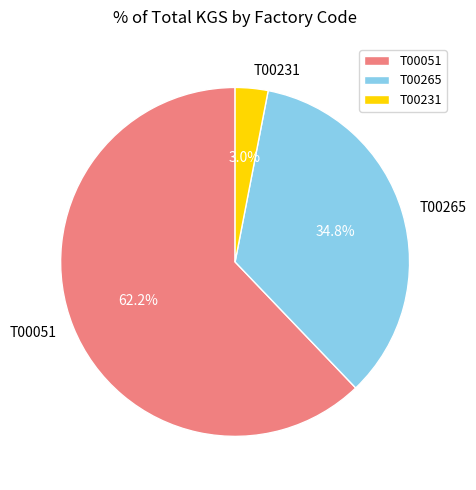

The T00051 slice represents 74% of the pie. True or false?

False